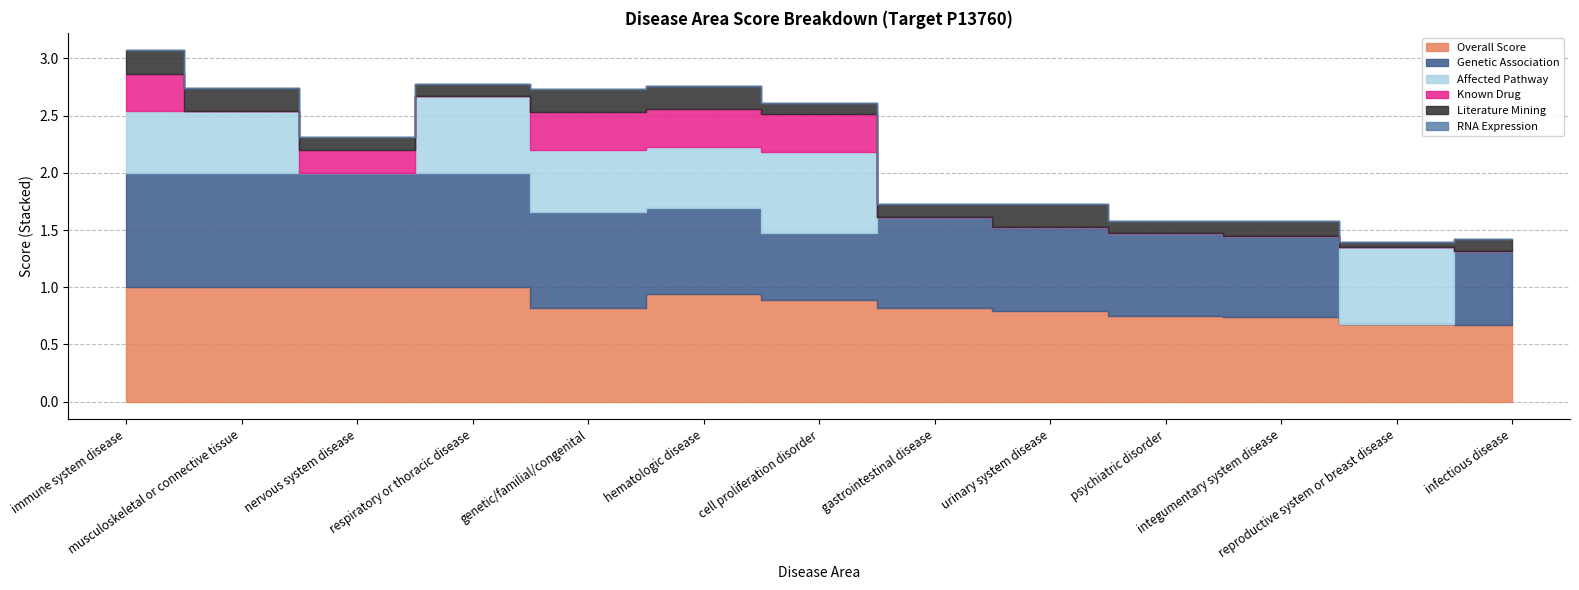

Between musculoskeletal or connective tissue and respiratory or thoracic disease, which series saw the biggest shift?

affected_pathway